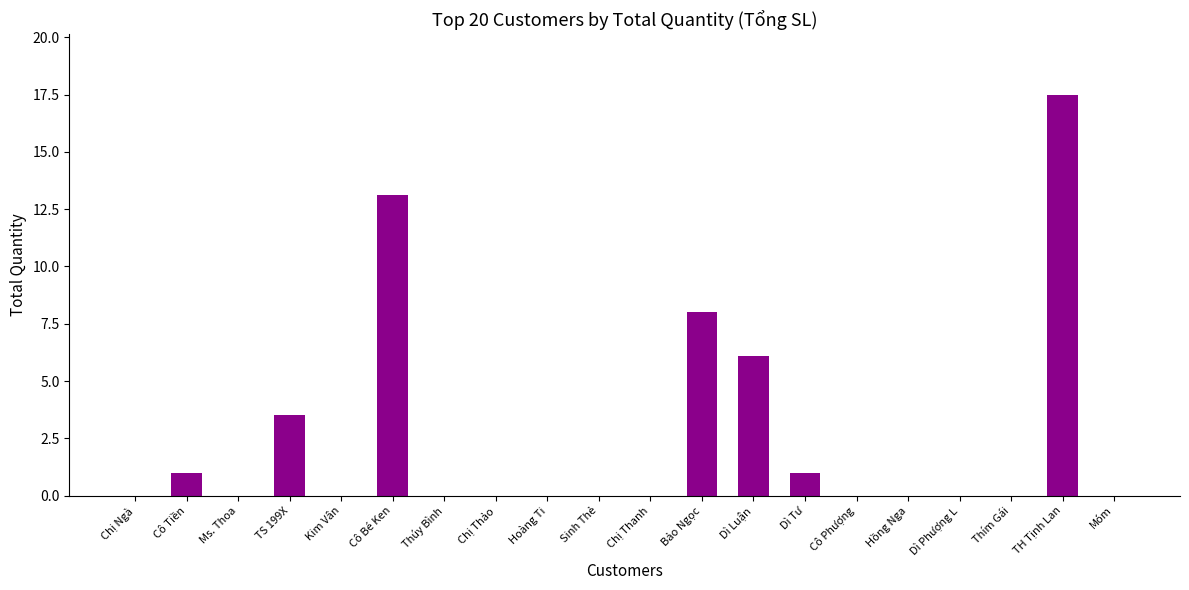

How many categories are shown in the chart?

20